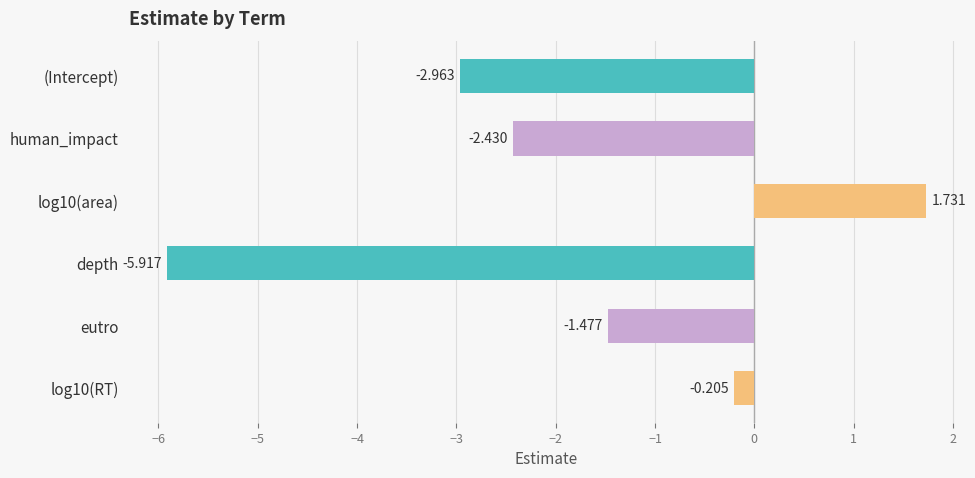

Where is the data nearest to the value -2?

human_impact